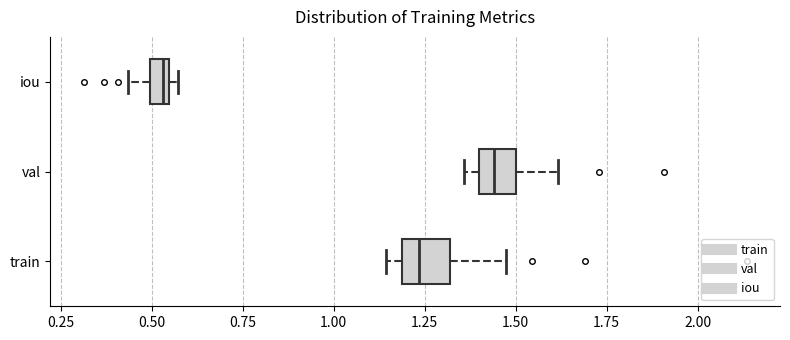

Where does the right whisker of the box for train end on the x-axis? The values are not printed on the chart, so give them approximately, as read against the axis.

1.45